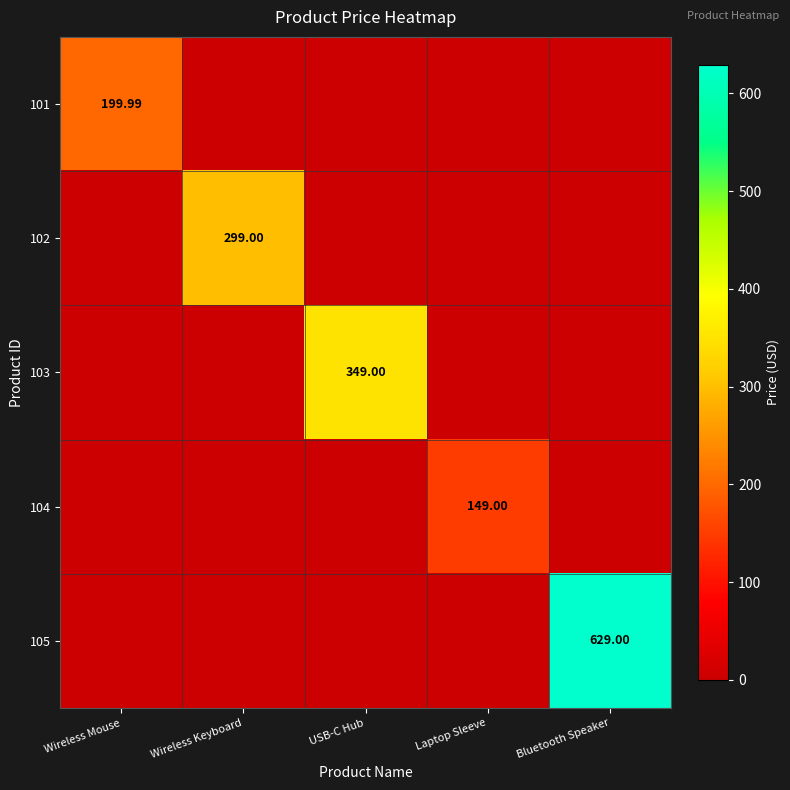

The value of 101 at Bluetooth Speaker is -117.1. True or false?

False